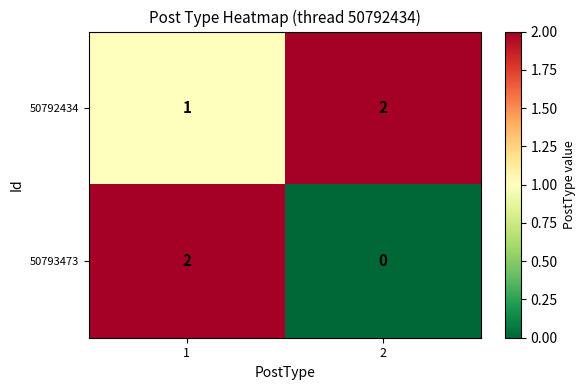

At how many categories does at least one series exceed 1?

2